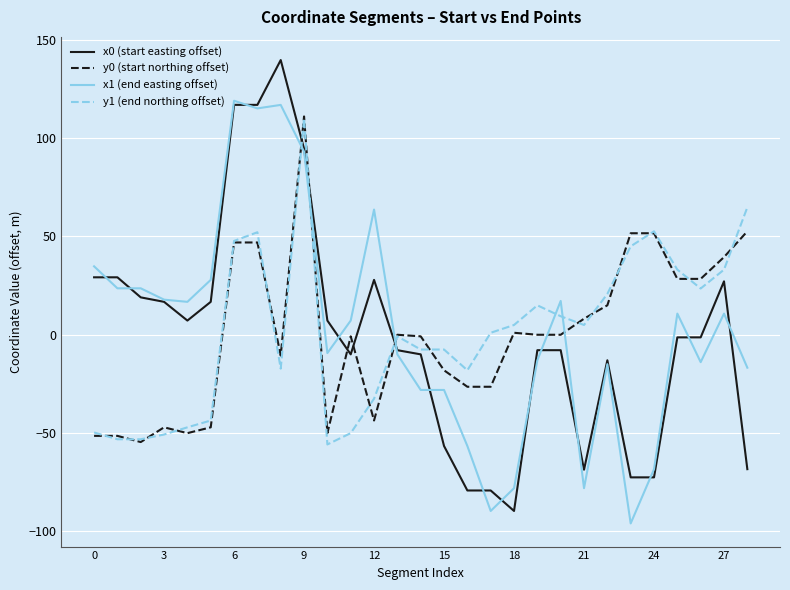

True or false: y1 (end northing offset) and x1 (end easting offset) intersect in this chart.

True